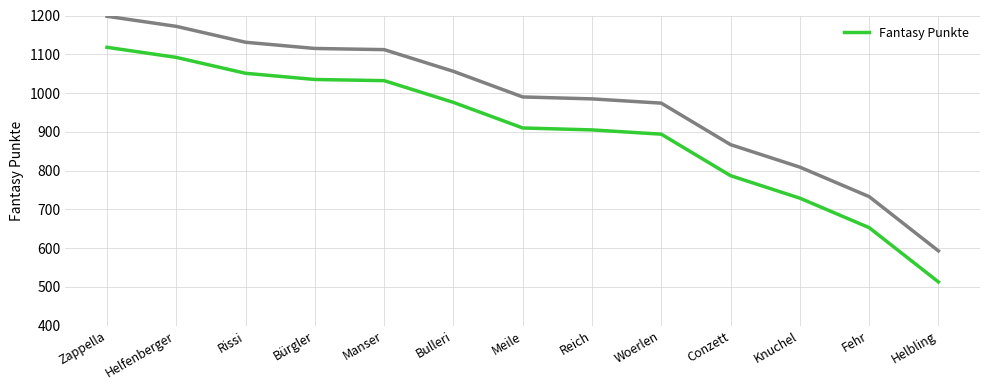

Reading left to right, extract all data points from this chart.

Zappella=1118	Helfenberger=1092	Rissi=1051	Bürgler=1035	Manser=1032	Bulleri=976	Meile=910	Reich=905	Woerlen=894	Conzett=787	Knuchel=729	Fehr=653	Helbling=513